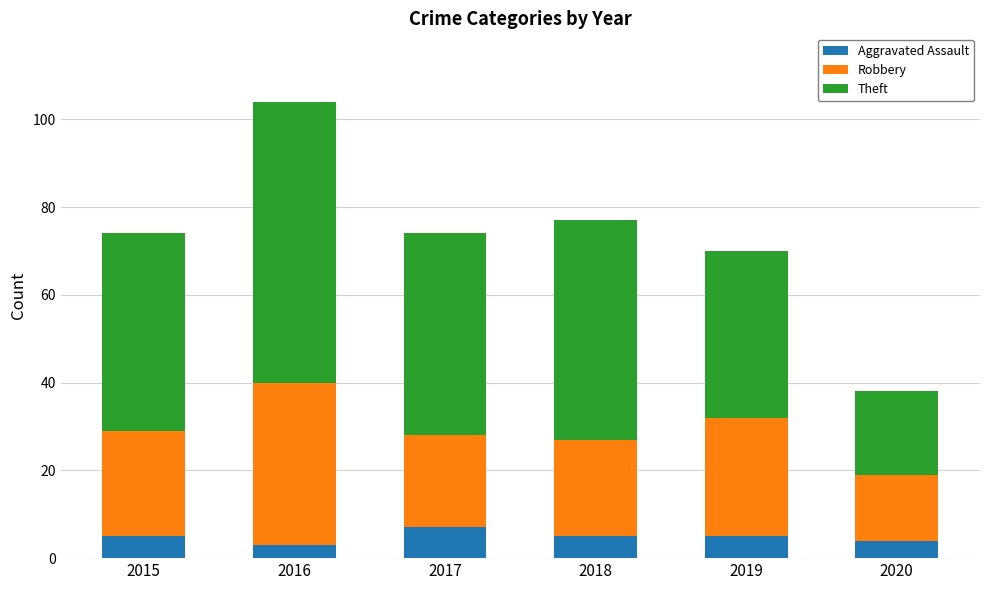

At which category is the sum across all series the highest?

2016